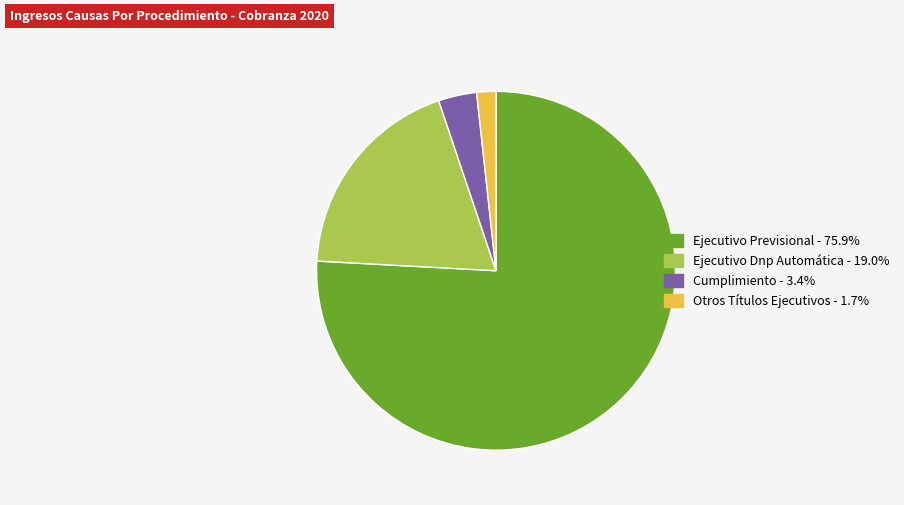

Rank the categories by value from lowest to highest.

Otros Títulos Ejecutivos, Cumplimiento, Ejecutivo Dnp Automática, Ejecutivo Previsional